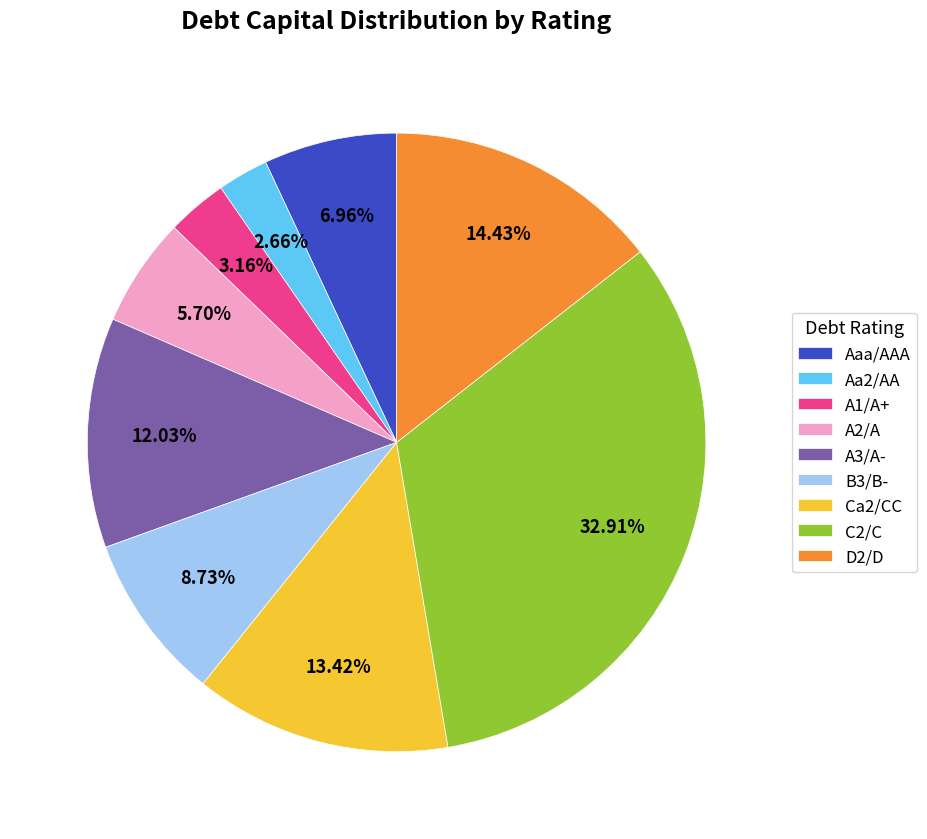

Combined, do D2/D and A3/A- account for over 50%?

No